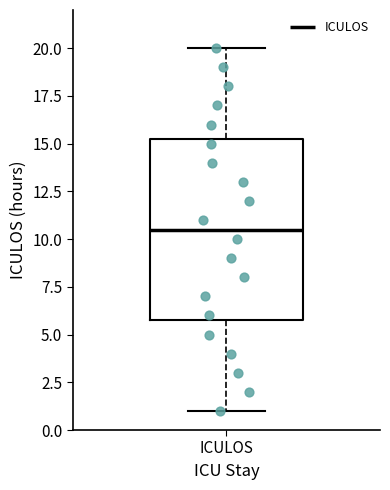

Where is the lower edge of the box for ICULOS on the y-axis? The values are not printed on the chart, so give them approximately, as read against the axis.

6.0